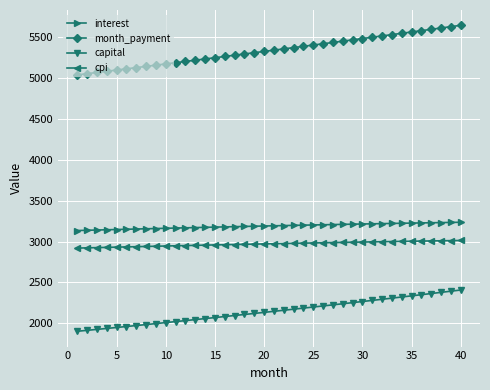

Which series has the largest total across all categories?

month_payment